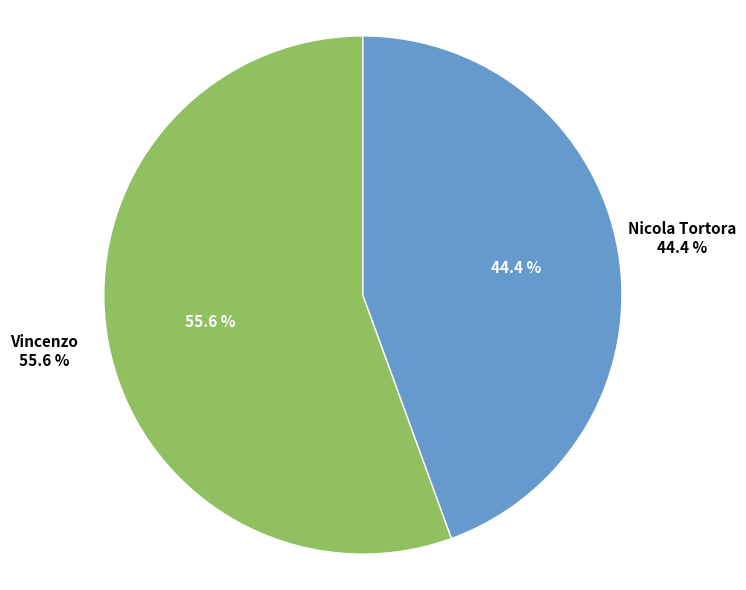

Which category has the smallest portion of the pie?

Nicola Tortora